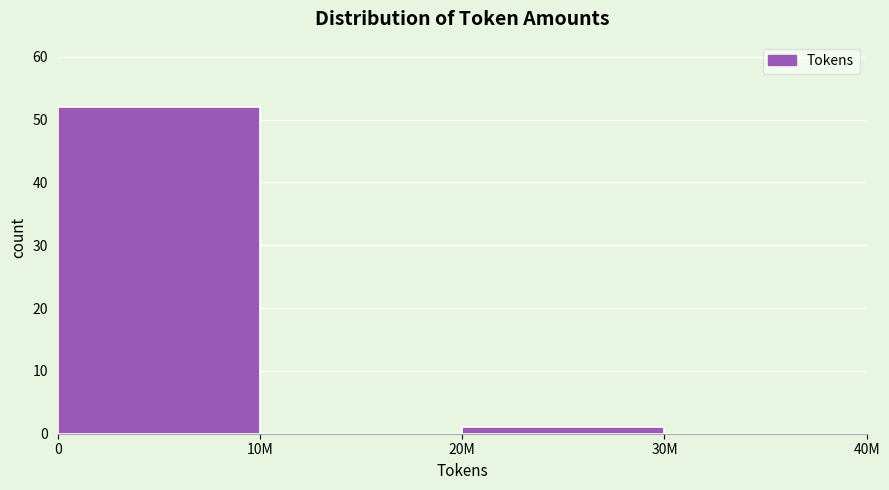

Reading left to right, list all the values displayed in this chart.

0=52	10M=0	20M=1	30M=0